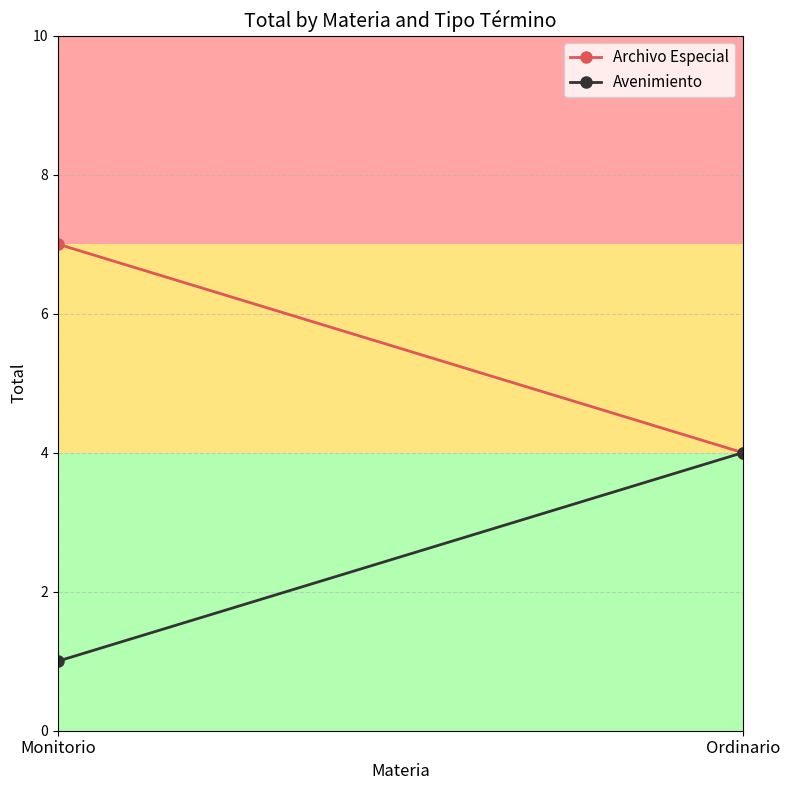

Read the Avenimiento value at Ordinario.

4